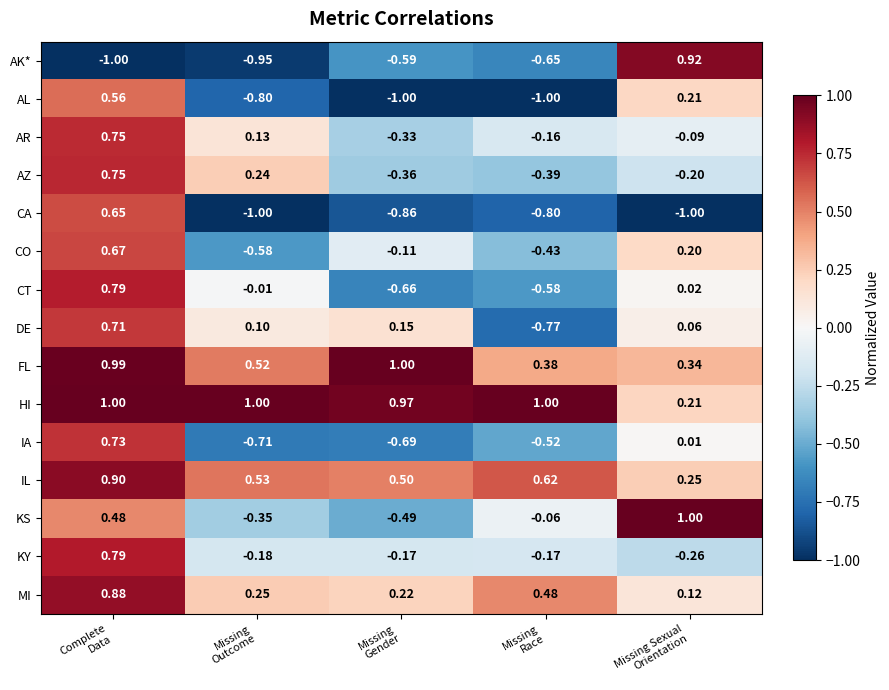

Count the number of data series in this chart.

15